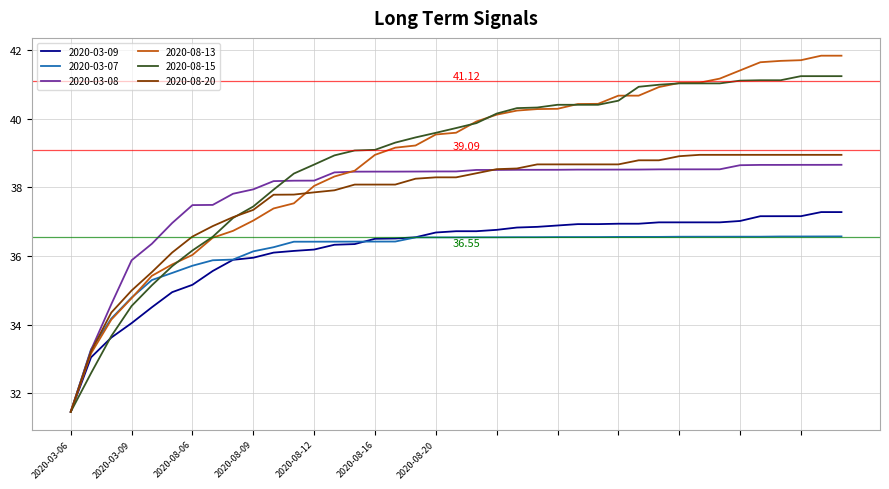

What are all the series names shown in the legend?

2020-03-09, 2020-03-07, 2020-03-08, 2020-08-13, 2020-08-15, 2020-08-20